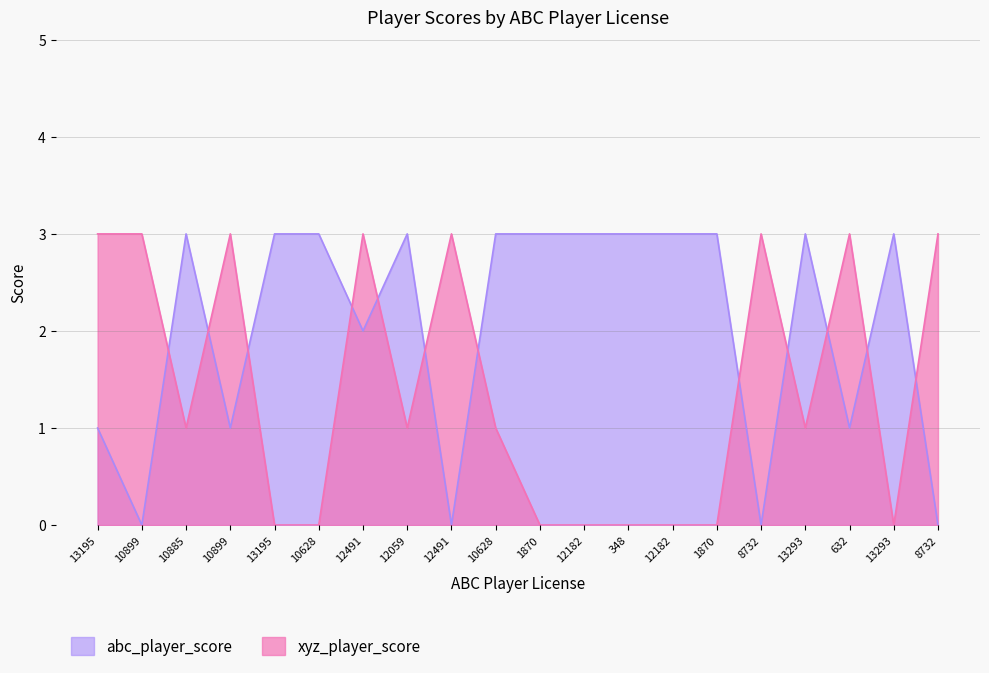

Reading right to left, list all the values displayed in this chart.

abc_player_score: 0	3	1	3	0	3	3	3	3	3	3	0	3	2	3	3	1	3	0	1
xyz_player_score: 3	0	3	1	3	0	0	0	0	0	1	3	1	3	0	0	3	1	3	3